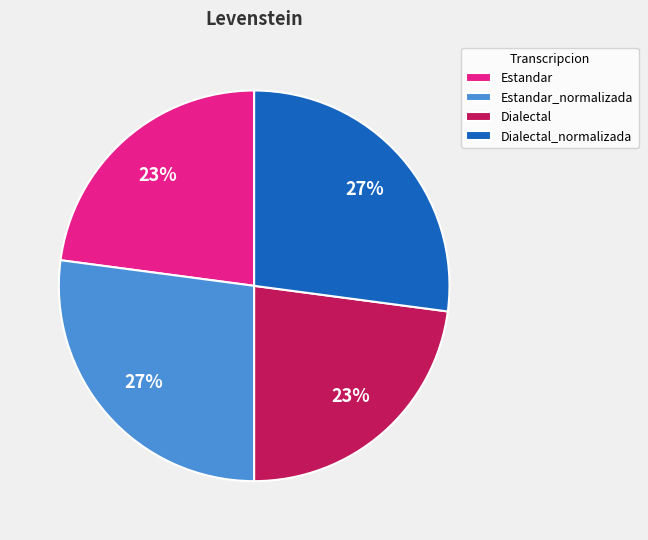

What is the ratio of the value at Dialectal to the value at Estandar?

1.0